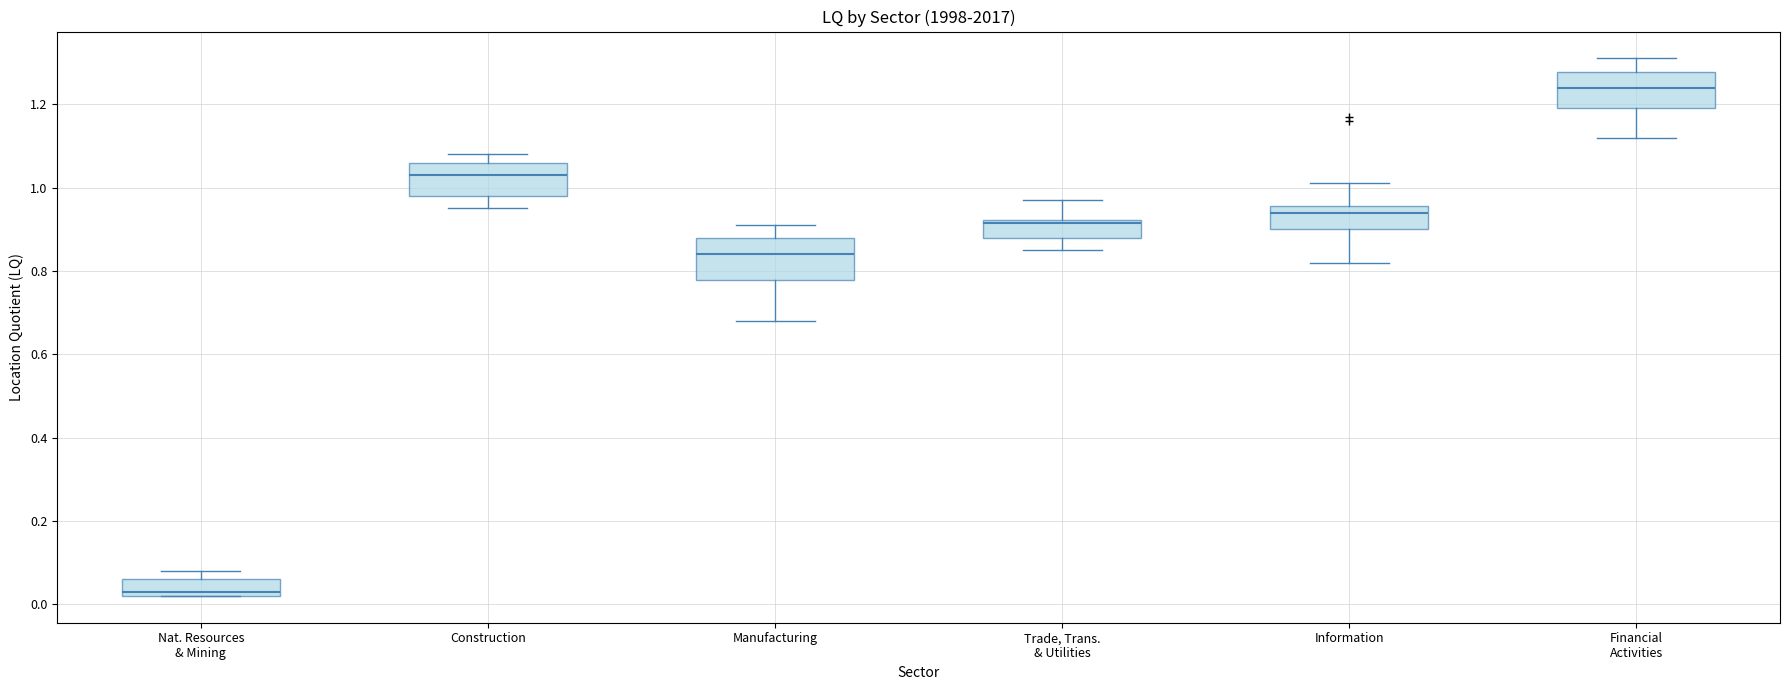

Reading left to right, transcribe this box plot: for each box, give where its median line is, the range the box spans, and where its two whiskers end, as read against the y-axis. The values are not printed on the chart, so give them approximately, as read against the axis.

Nat. Resources & Mining: median 0.04, box 0.02 to 0.06, whiskers 0.02 to 0.08
Construction: median 1.04, box 0.98 to 1.06, whiskers 0.96 to 1.08
Manufacturing: median 0.84, box 0.78 to 0.88, whiskers 0.68 to 0.92
Trade, Trans. & Utilities: median 0.92 (just below the box's upper edge), box 0.88 to 0.92, whiskers 0.86 to 0.98
Information: median 0.94, box 0.90 to 0.96, whiskers 0.82 to 1.02
Financial Activities: median 1.24, box 1.20 to 1.28, whiskers 1.12 to 1.32